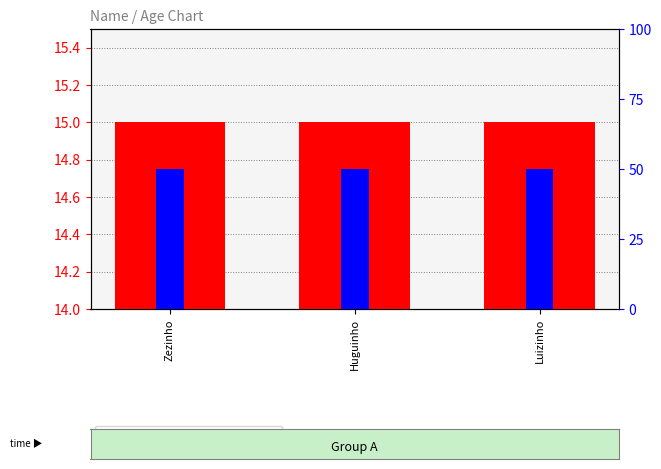

What is the label of the 2nd bar from the left?

Huguinho